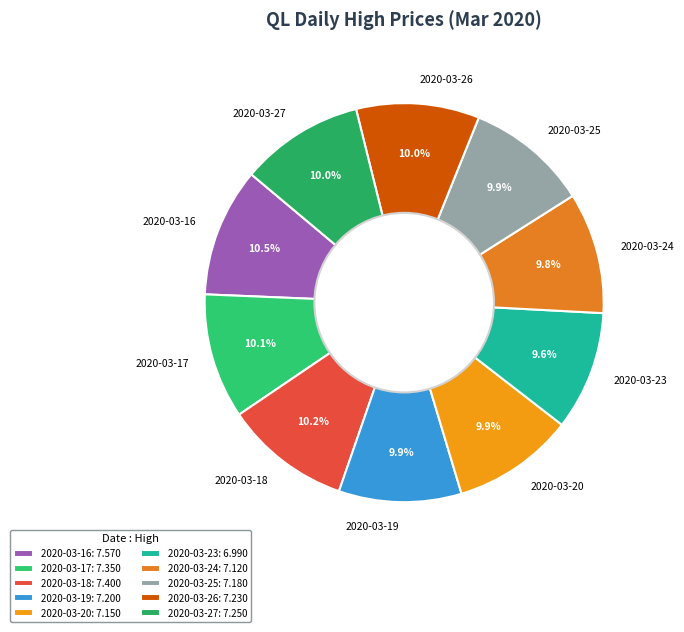

To the nearest percent, what is the difference between the largest and smallest slice percentages?

1%